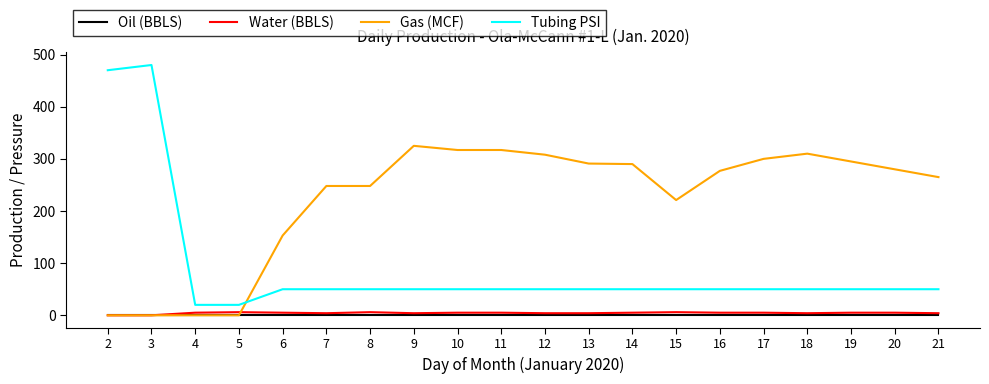

Does the chart display data point markers on the line(s)?

No